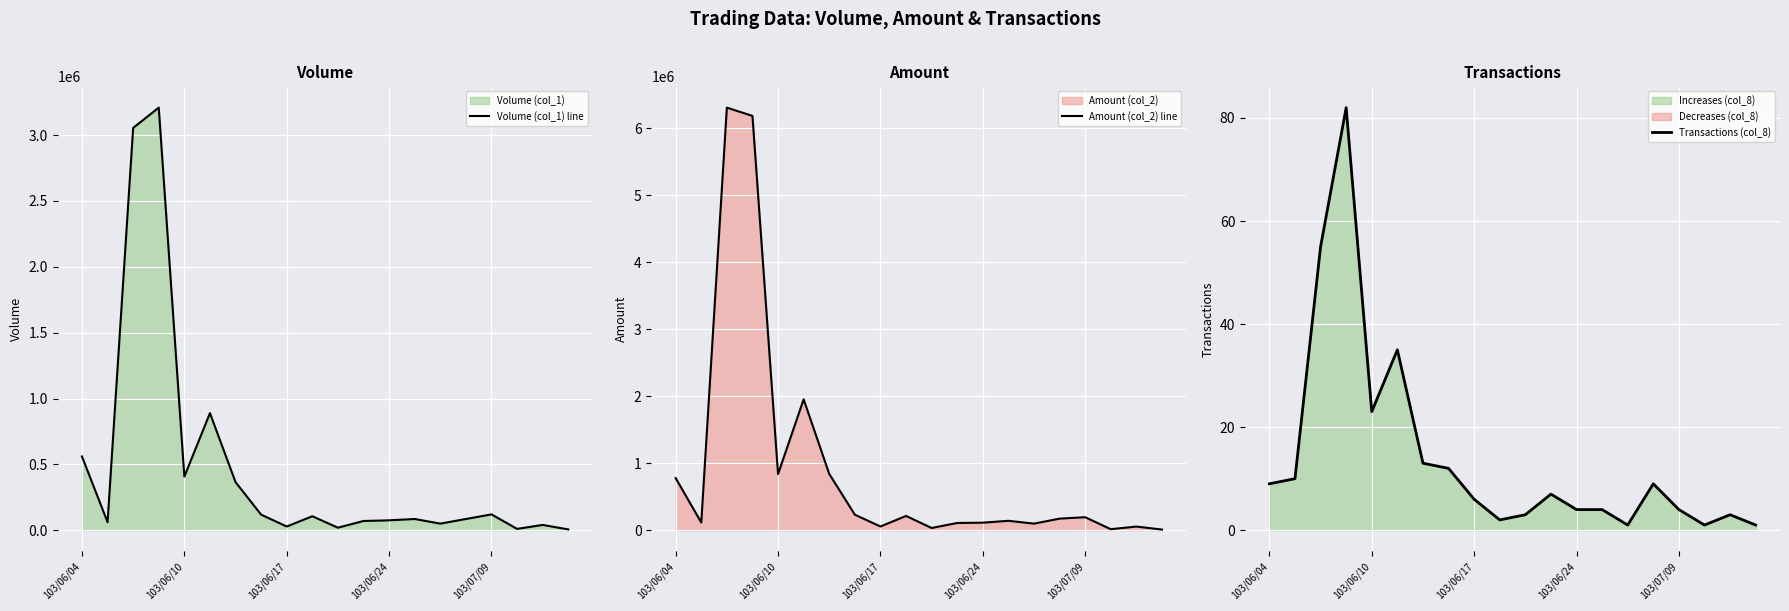

True or false: Amount (col_2) line and Transactions (col_8) intersect in this chart.

False